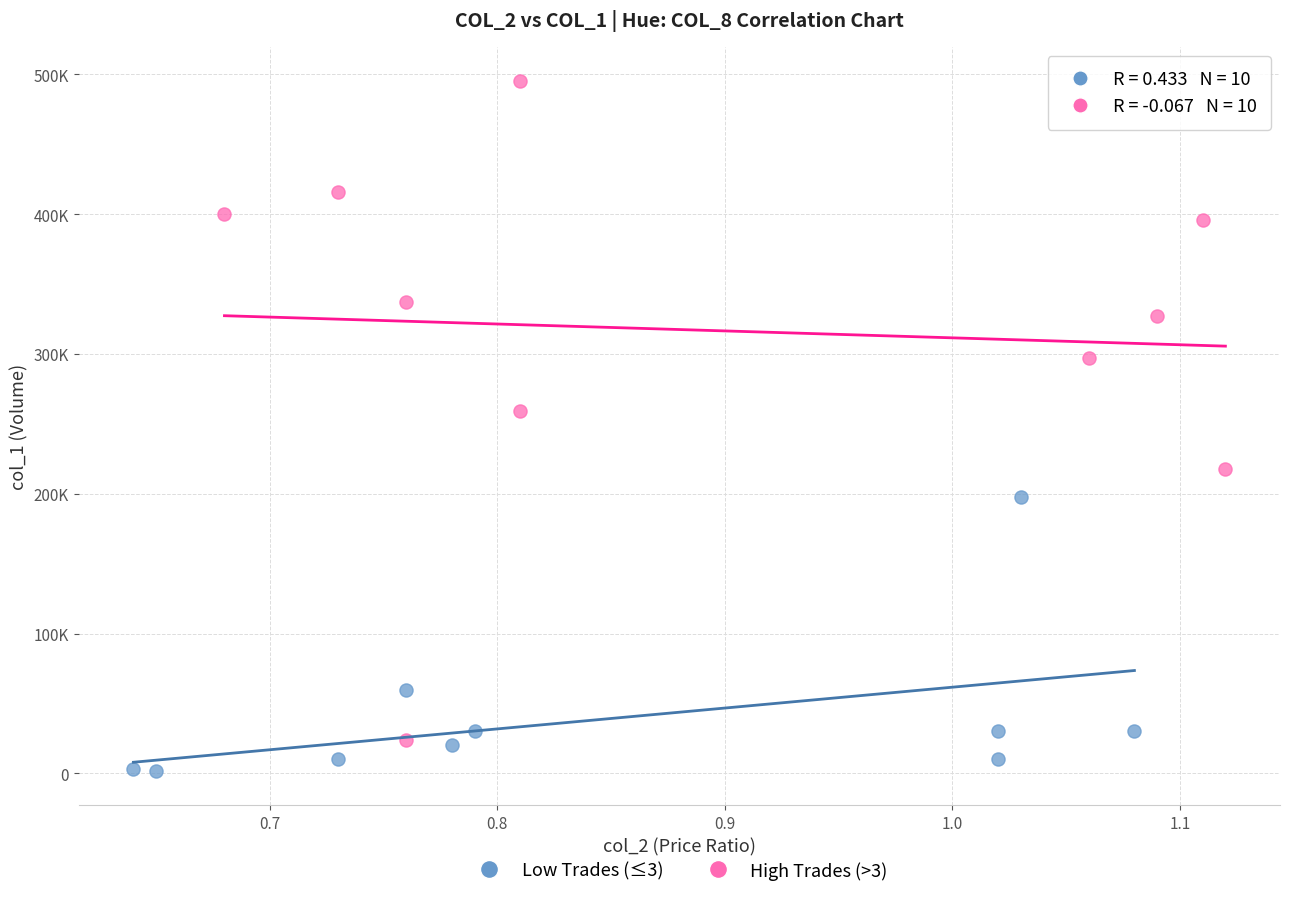

What are all the series names shown in the legend?

Low Trades (≤3), High Trades (>3)